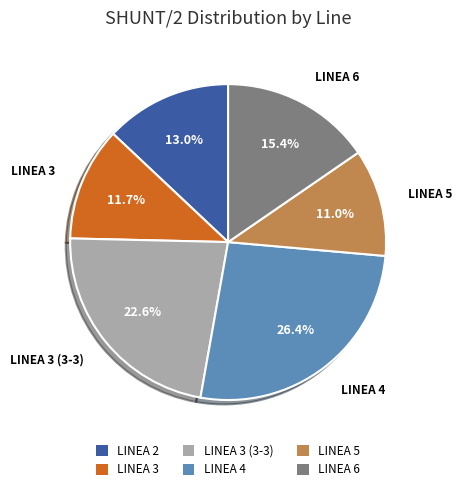

To the nearest percent, what is the difference between the largest and smallest slice percentages?

15%